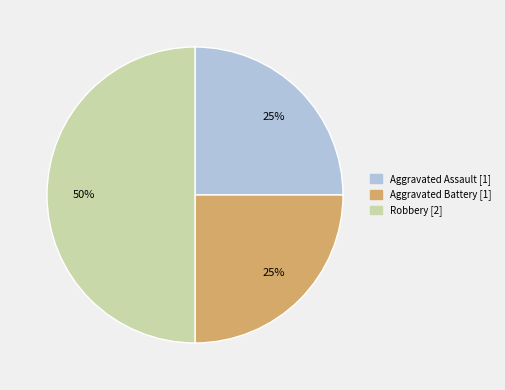

To the nearest percent, what portion does Aggravated Assault represent?

25%